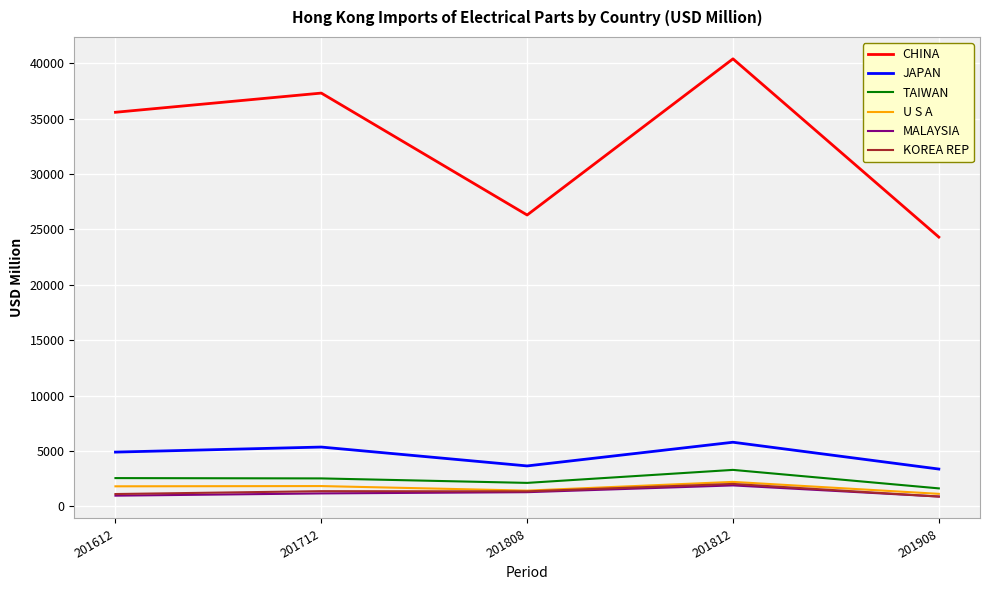

List the labels in order of CHINA value, smallest first.

201908, 201808, 201612, 201712, 201812